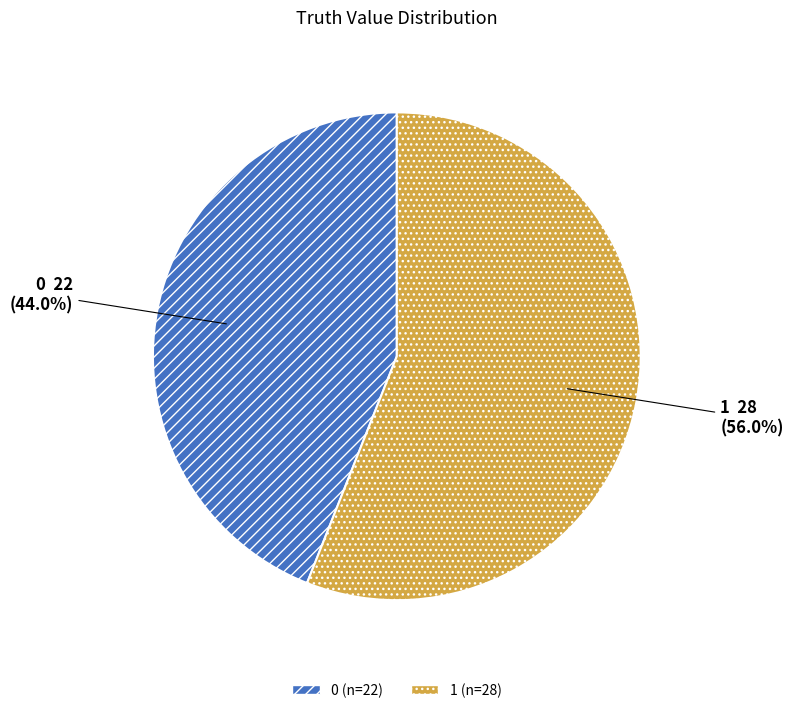

To the nearest percent, what is the difference between the largest and smallest slice percentages?

12%